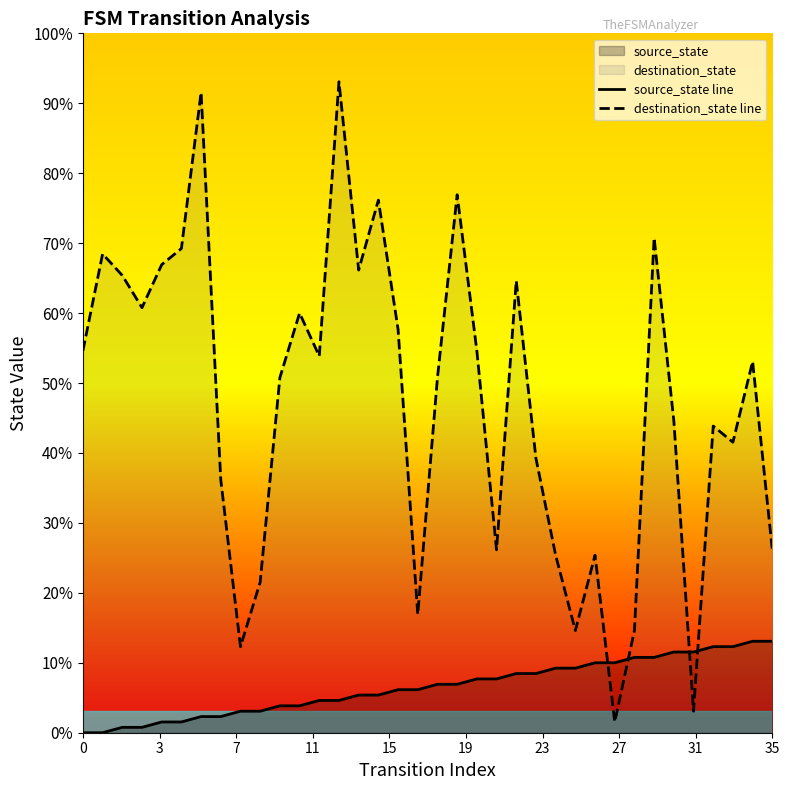

Which series reaches the minimum Y coordinate?

source_state line